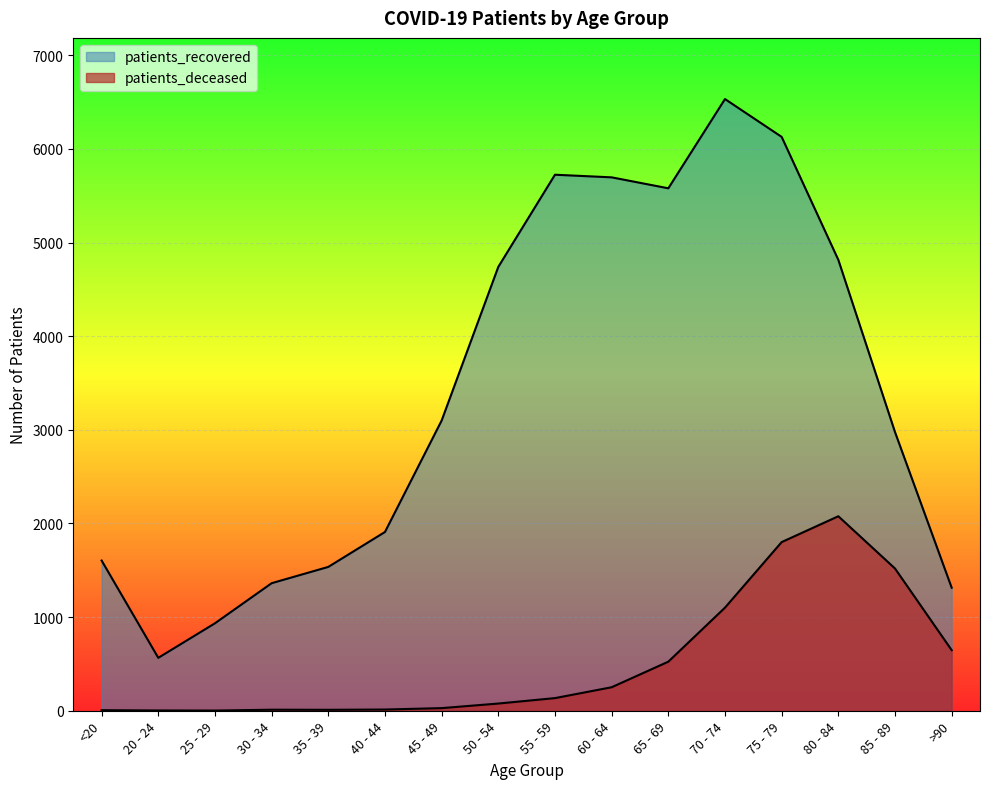

What are all the series names shown in the legend?

patients_deceased, patients_recovered